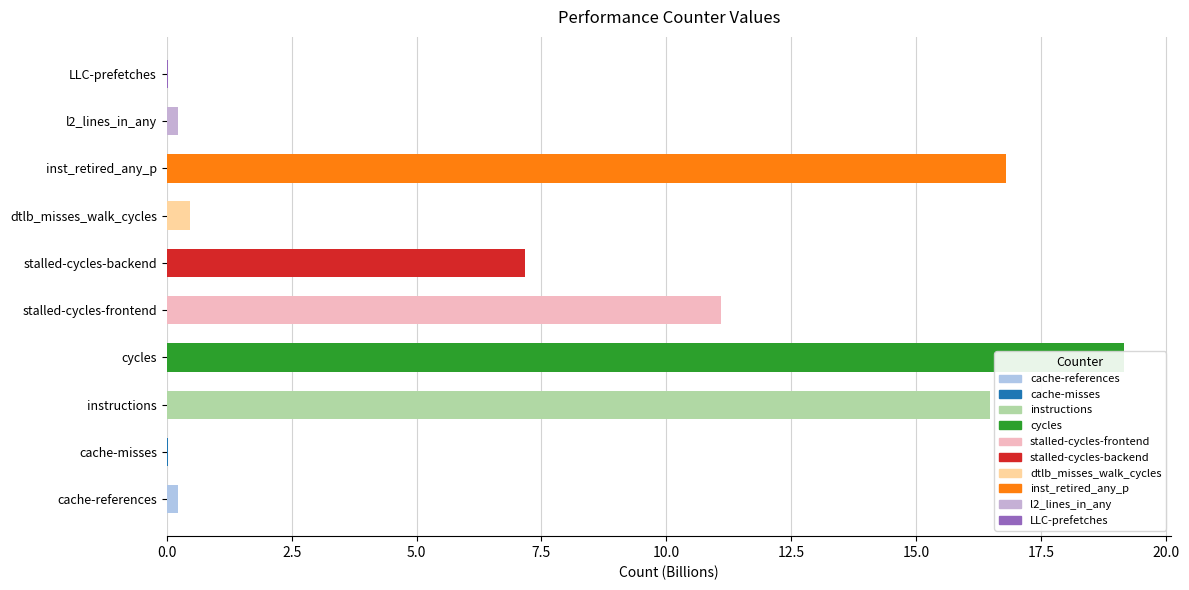

List the labels in order of value, smallest first.

LLC-prefetches, cache-misses, cache-references, l2_lines_in_any, dtlb_misses_walk_cycles, stalled-cycles-backend, stalled-cycles-frontend, instructions, inst_retired_any_p, cycles